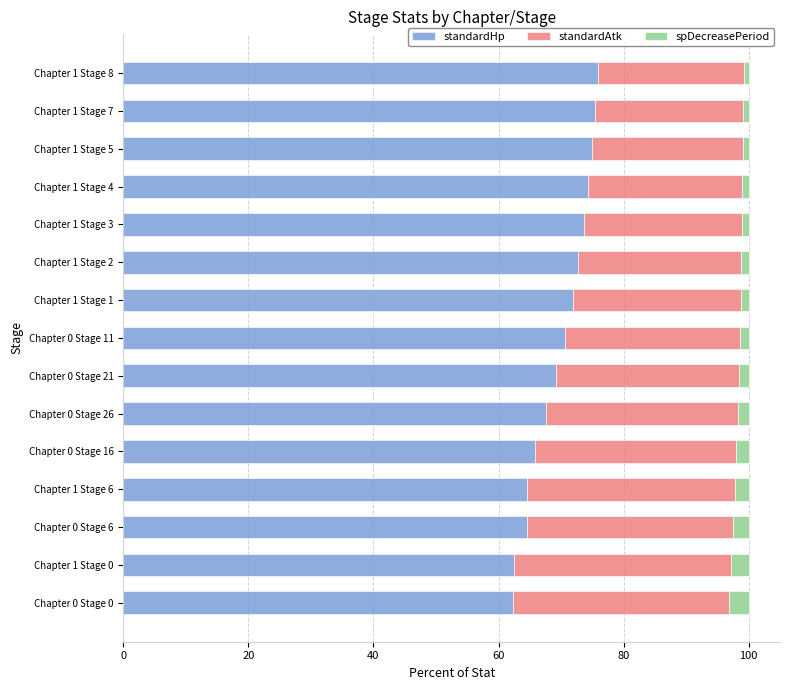

What is the minimum value for standardHp?

62.3